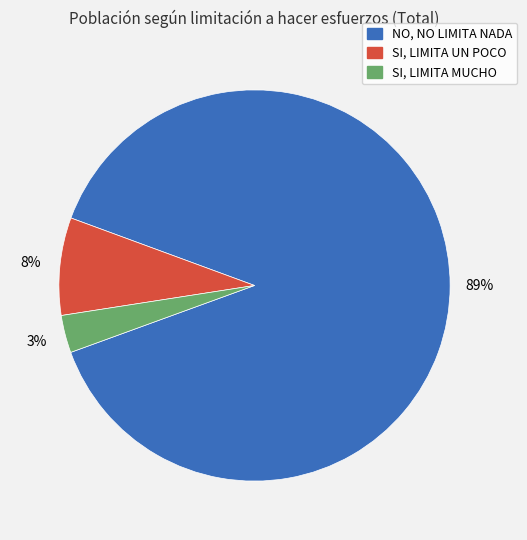

To the nearest percent, what is the difference between the NO, NO LIMITA NADA and SI, LIMITA MUCHO slice percentages?

86%